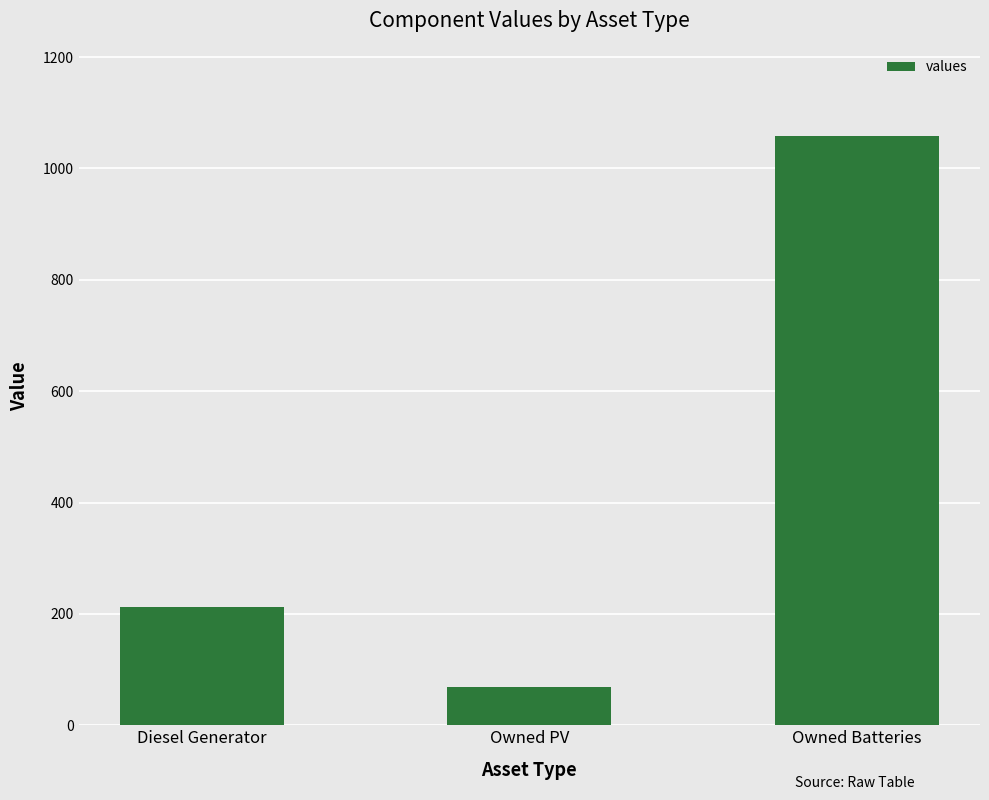

Reading left to right, transcribe all the data shown in this chart.

Diesel Generator=213	Owned PV=69	Owned Batteries=1058